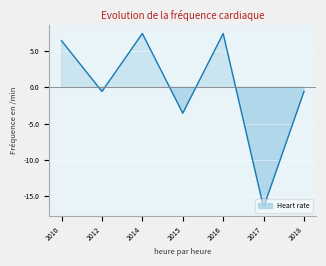

What is the sum of the values at 2015 and 2018?

-4.1